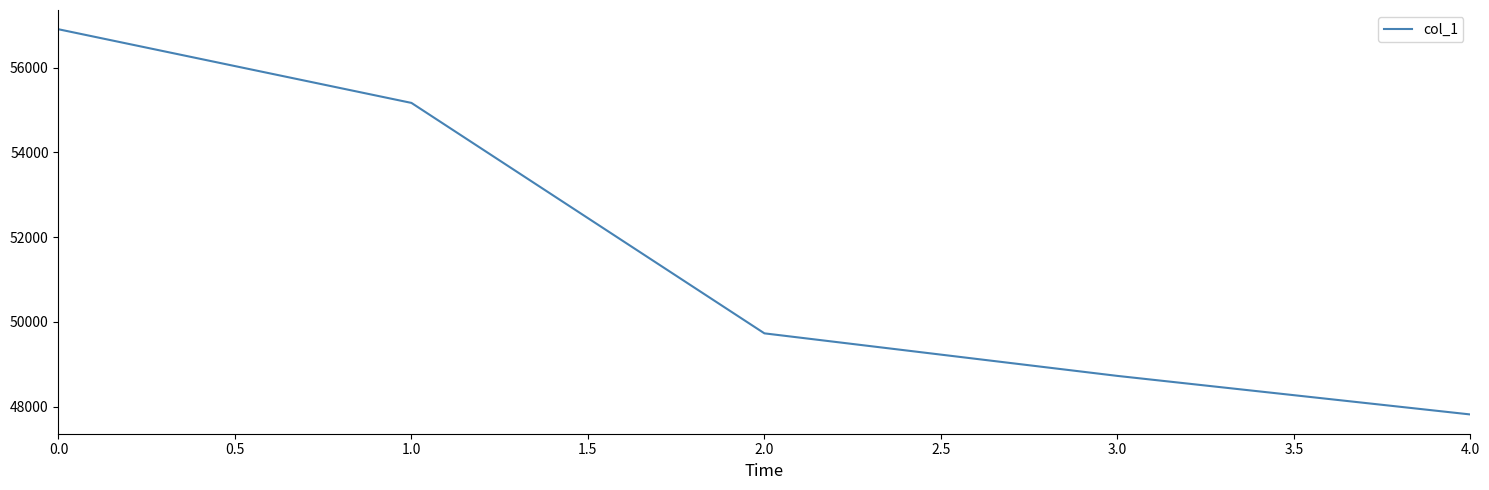

What is the difference between the maximum and second lowest values?

8180